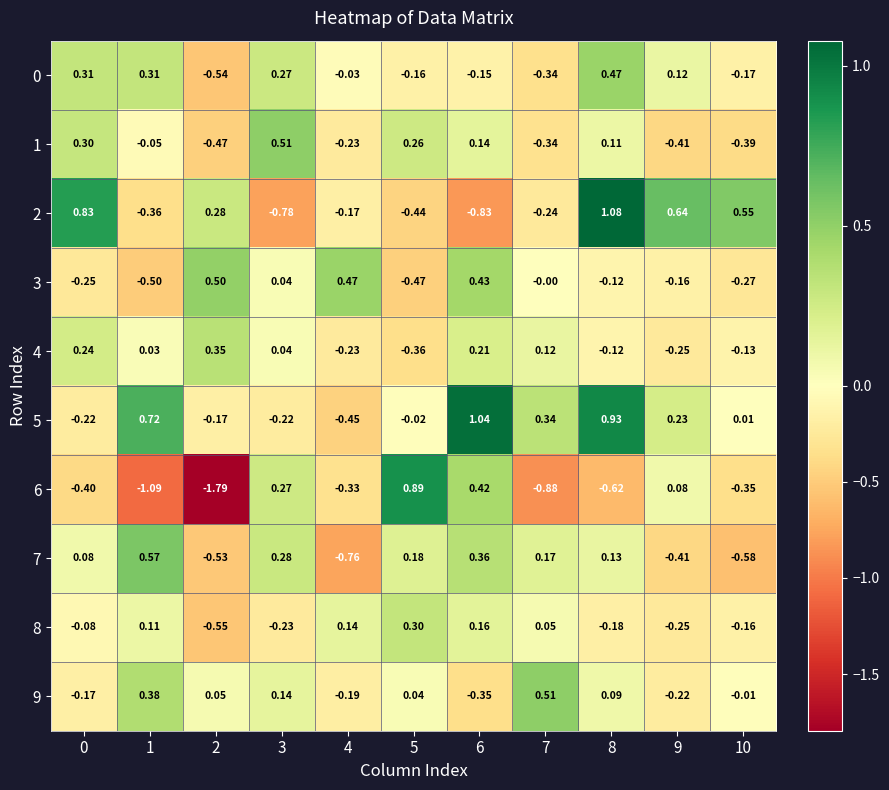

At which category is the sum across all series the highest?

8